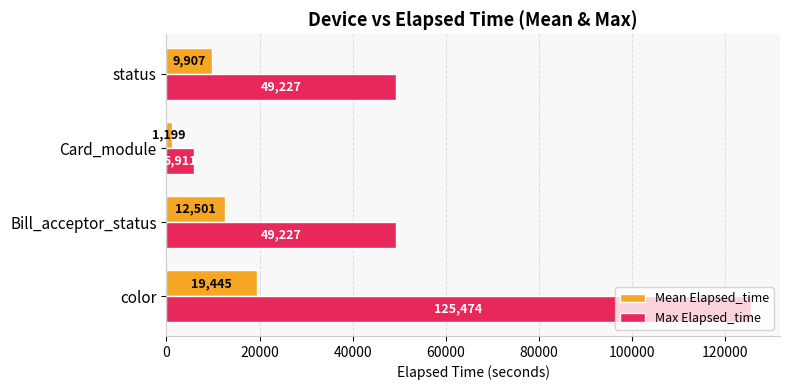

List the series in order of their peak value, highest first.

Max Elapsed_time, Mean Elapsed_time